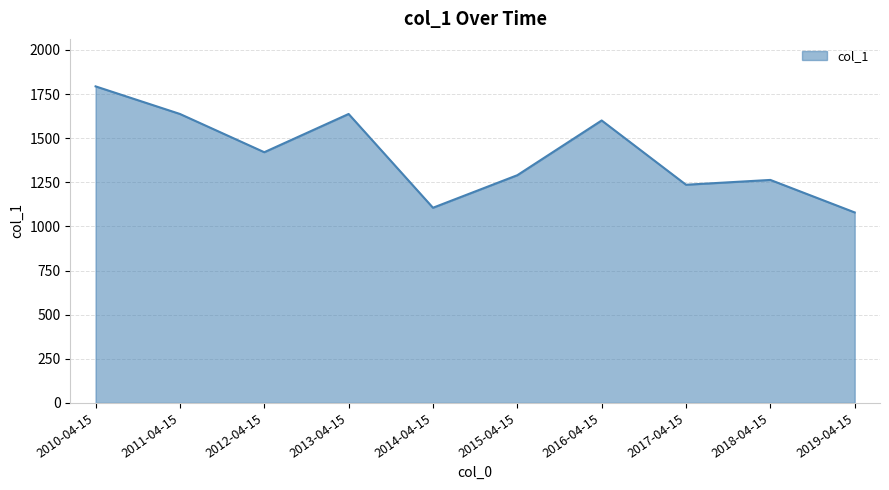

What is the difference between the maximum and second lowest values?

687.6